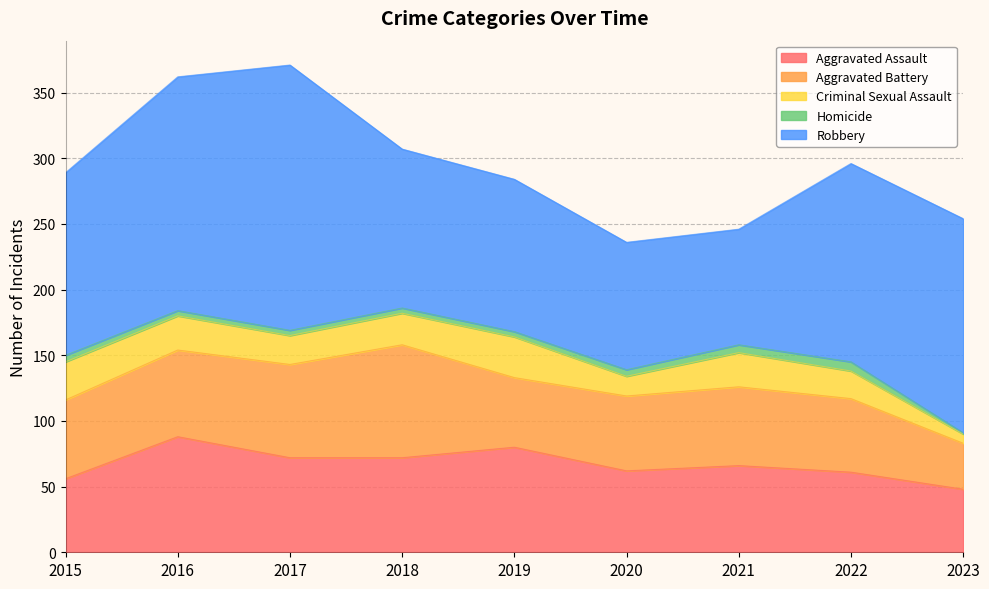

List the series in order of their peak value, highest first.

Robbery, Aggravated Assault, Aggravated Battery, Criminal Sexual Assault, Homicide